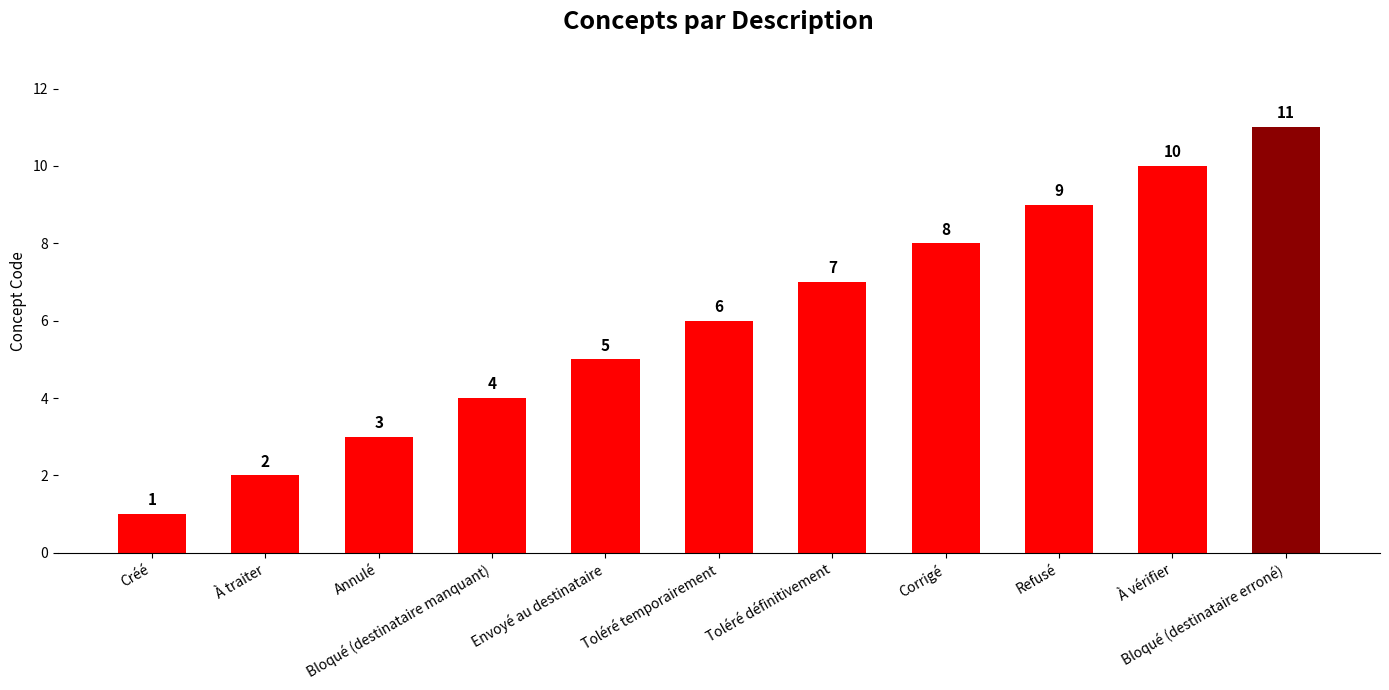

True or false: the data shows 3 at Annulé.

True